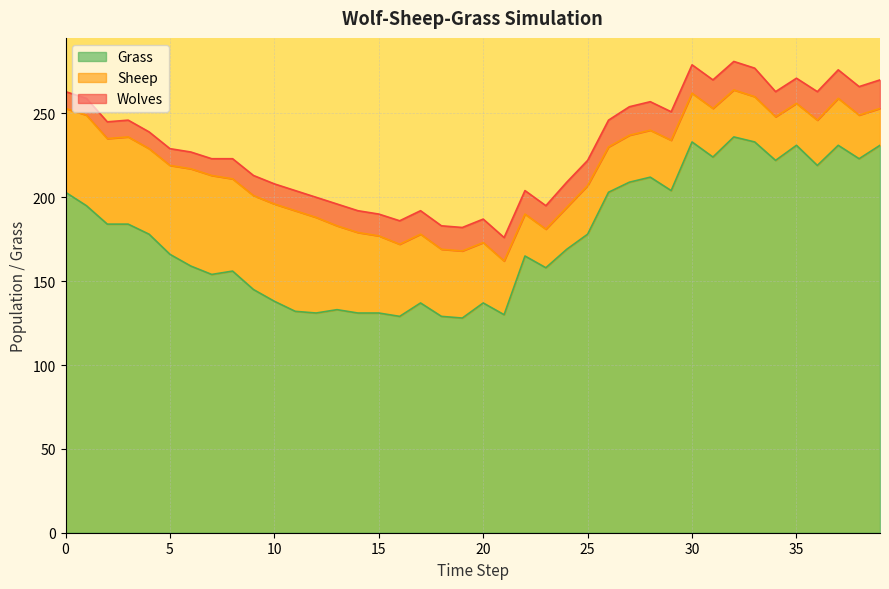

How many data points does each series have?

40